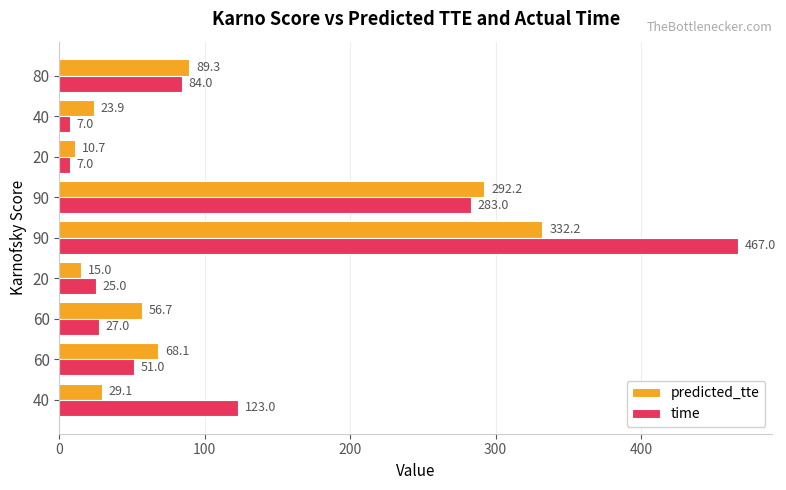

What is the maximum value shown in the chart?

467.0